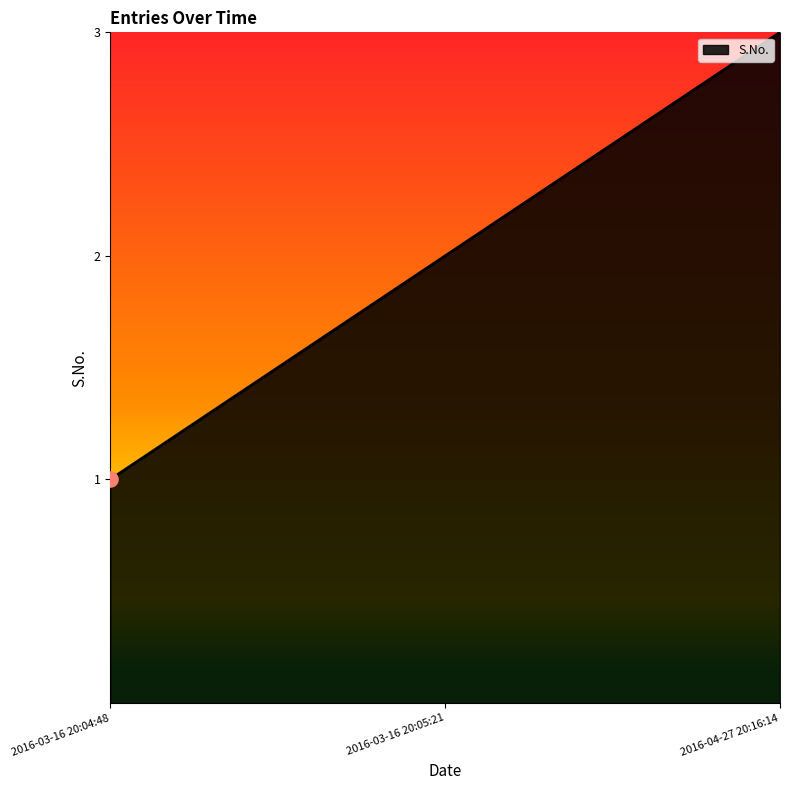

What is the ratio of the value at 2016-03-16 20:05:21 to the value at 2016-03-16 20:04:48?

2.0